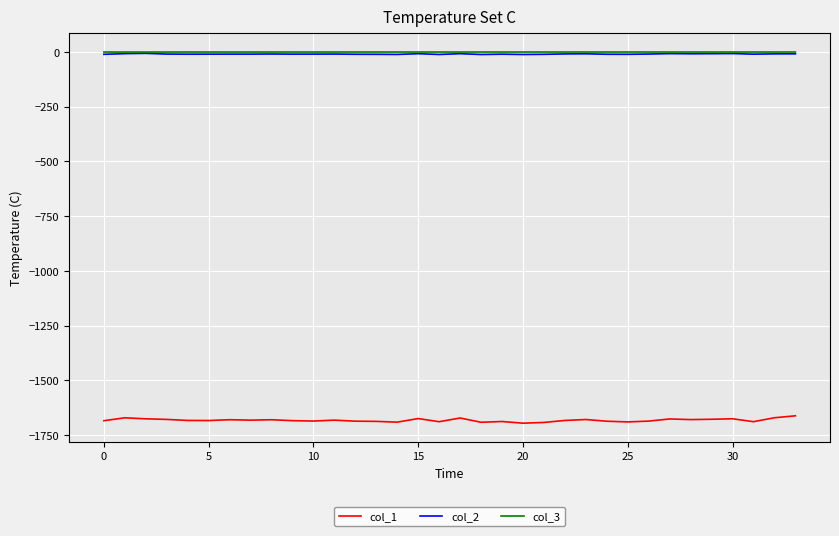

Is this an area chart (filled region under the line)?

No